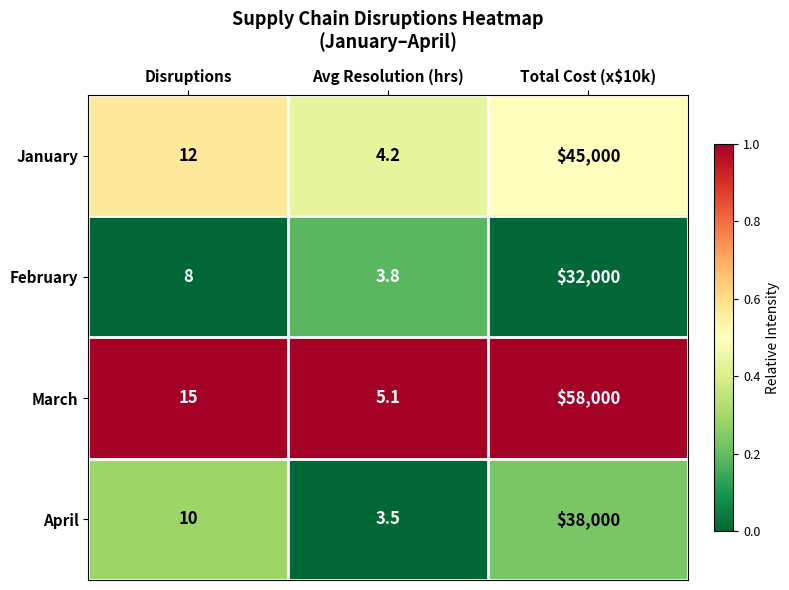

Reading left to right, transcribe all the data shown in this chart.

January: Disruptions=12.0	Avg Resolution (hrs)=4.2	Total Cost (x$10k)=45000.0
February: Disruptions=8.0	Avg Resolution (hrs)=3.8	Total Cost (x$10k)=32000.0
March: Disruptions=15.0	Avg Resolution (hrs)=5.1	Total Cost (x$10k)=58000.0
April: Disruptions=10.0	Avg Resolution (hrs)=3.5	Total Cost (x$10k)=38000.0